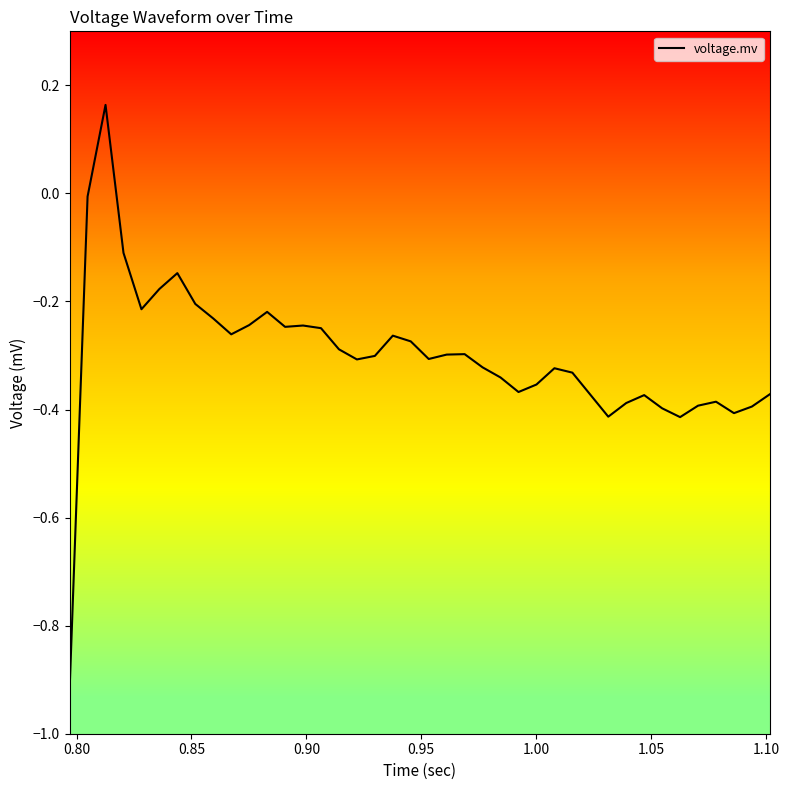

What is the difference between the maximum and minimum values?

1.1